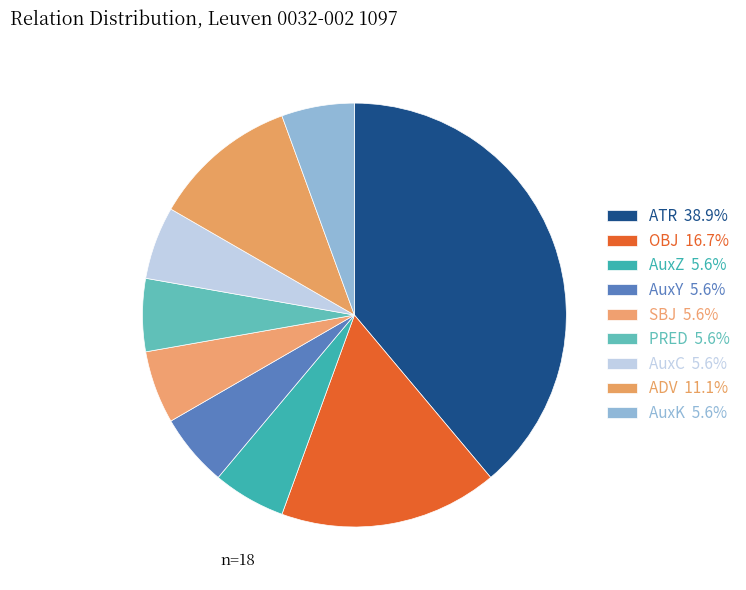

To the nearest percent, what is the difference between the largest and smallest slice percentages?

33%